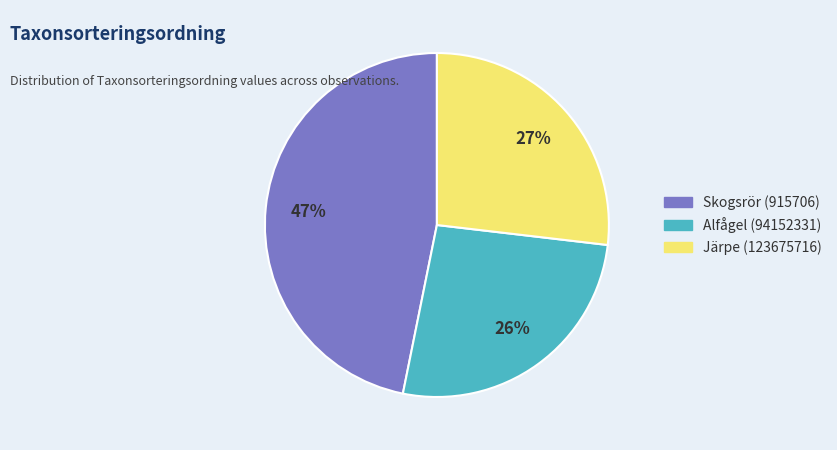

What percentage is the Skogsrör (915706) slice, to the nearest percent?

47%